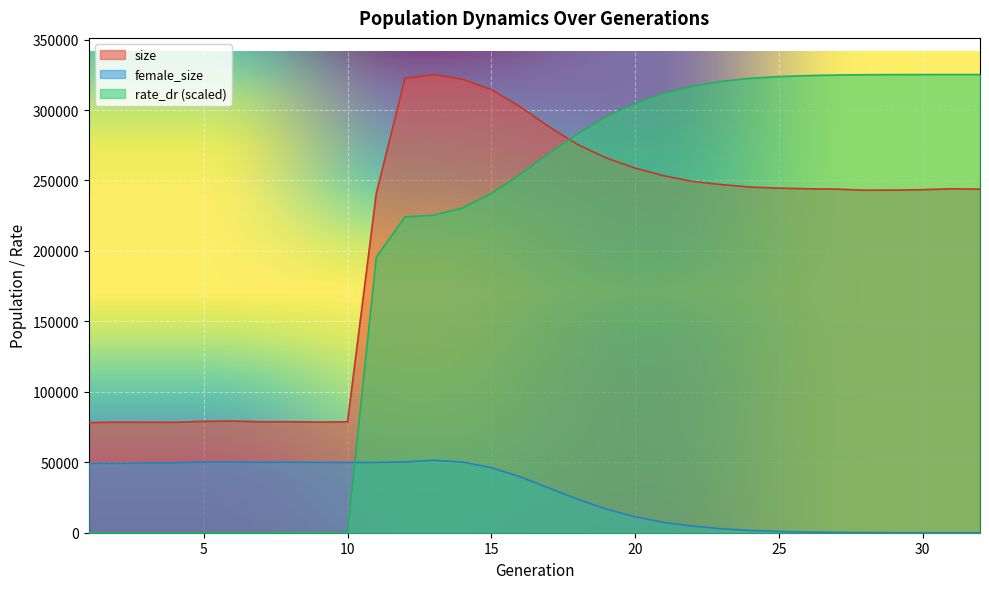

Rank the series by their maximum value, from highest to lowest.

size, rate_dr, female_size